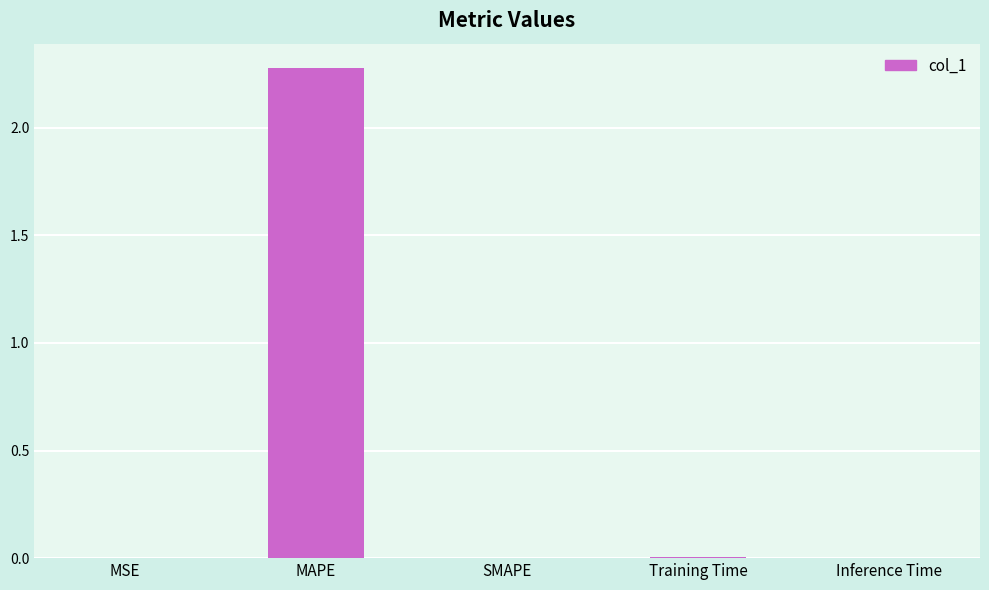

What is the average value?

0.5